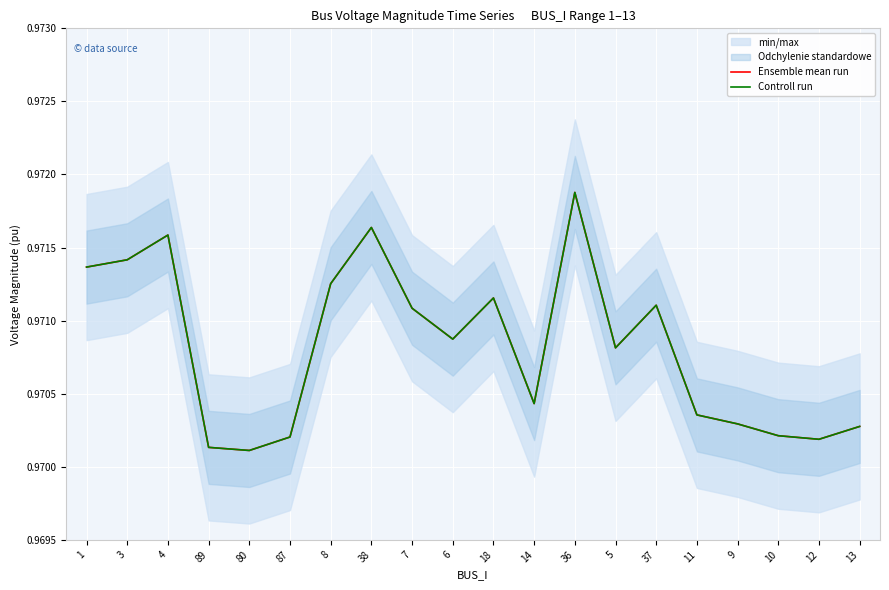

True or false: Controll run and Ensemble mean run intersect in this chart.

False